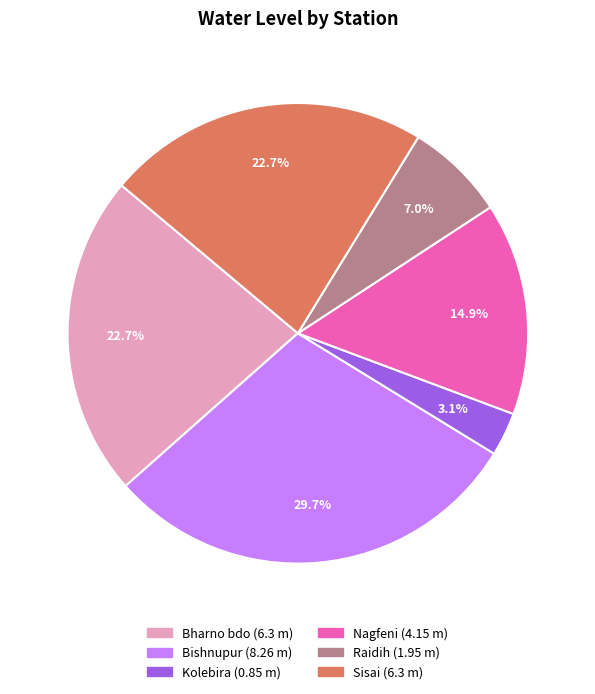

To the nearest percent, what is the difference between the largest and smallest slice percentages?

27%